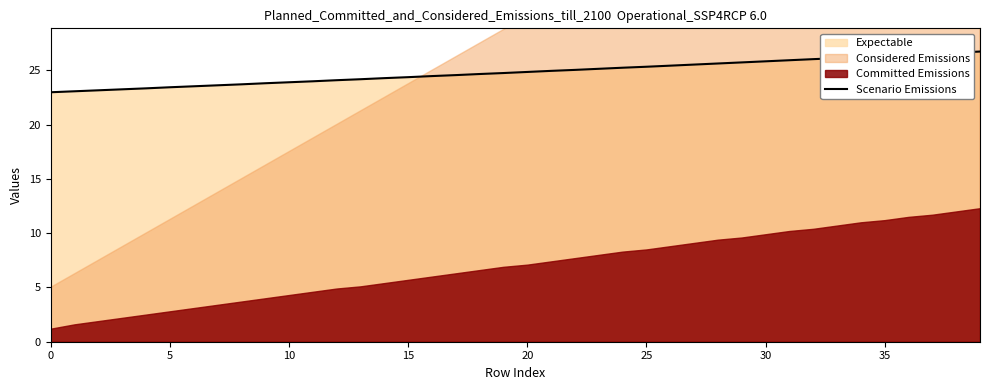

What is the minimum value for Scenario Emissions?

23.0